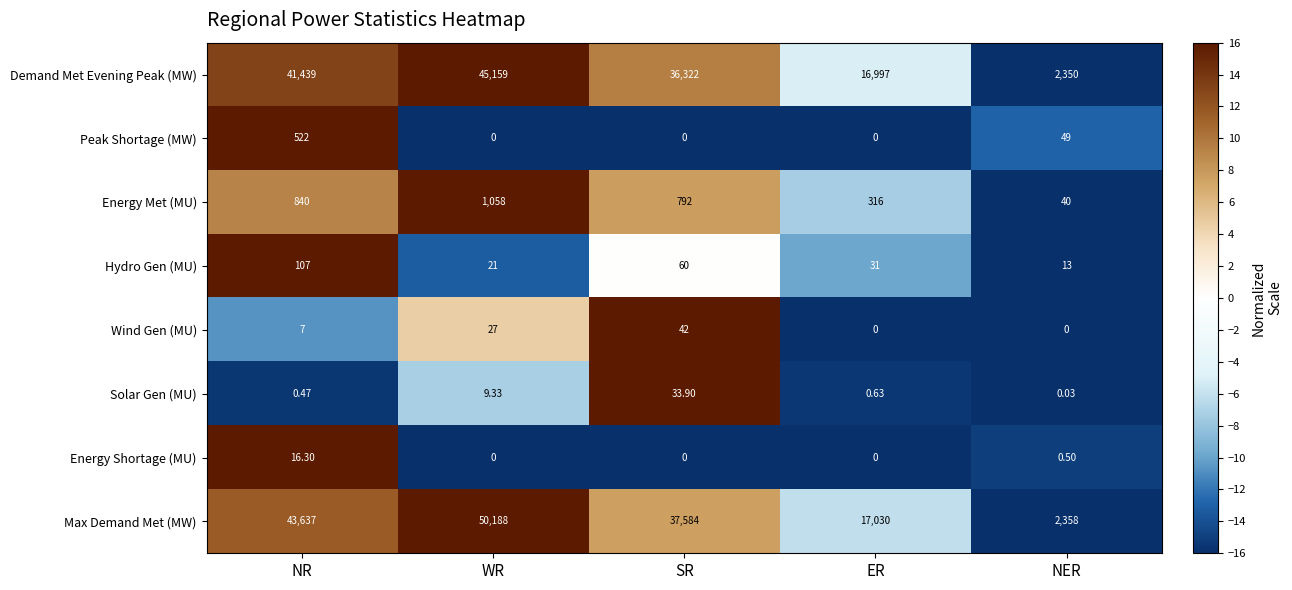

Rank the series at NR from highest to lowest value.

Max Demand Met (MW), Demand Met Evening Peak (MW), Energy Met (MU), Peak Shortage (MW), Hydro Gen (MU), Energy Shortage (MU), Wind Gen (MU), Solar Gen (MU)